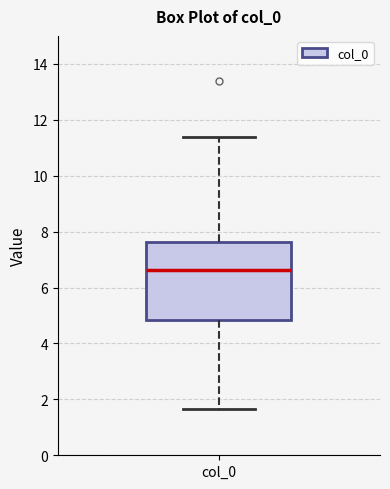

Transcribe this box plot: give where the median line is, the range the box spans, and where the two whiskers end, as read against the y-axis. The values are not printed on the chart, so give them approximately, as read against the axis.

median 6.6, box 4.8 to 7.6, whiskers 1.6 to 11.4